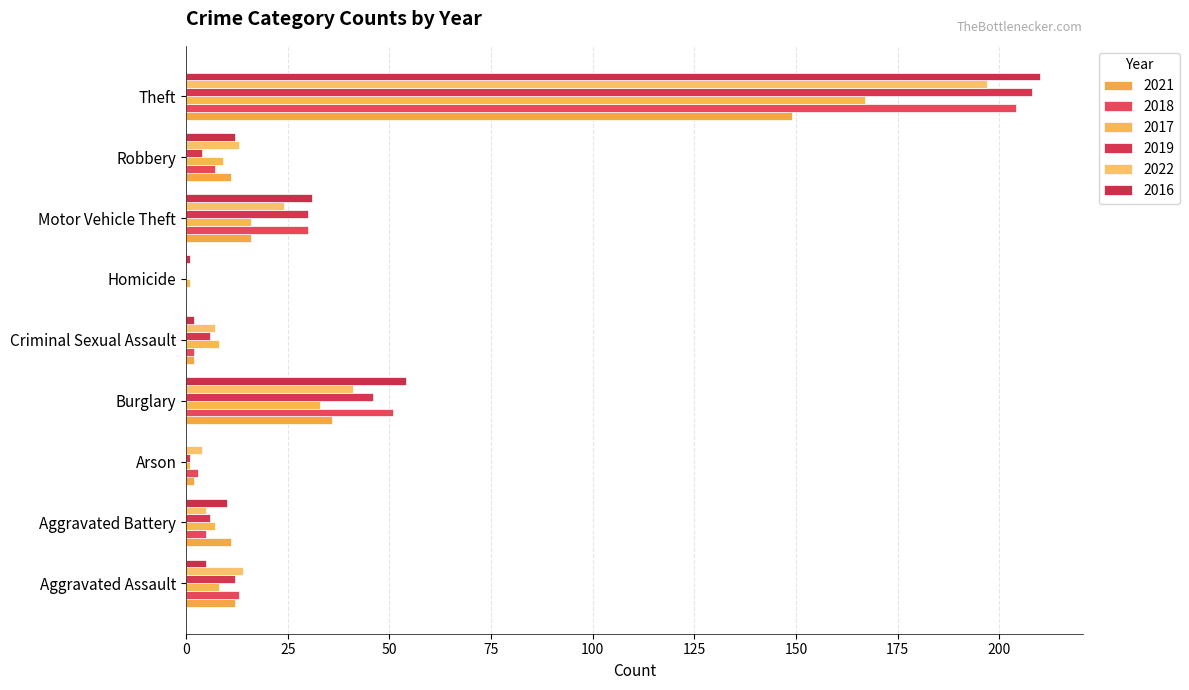

How many values in 2022 are above zero?

8